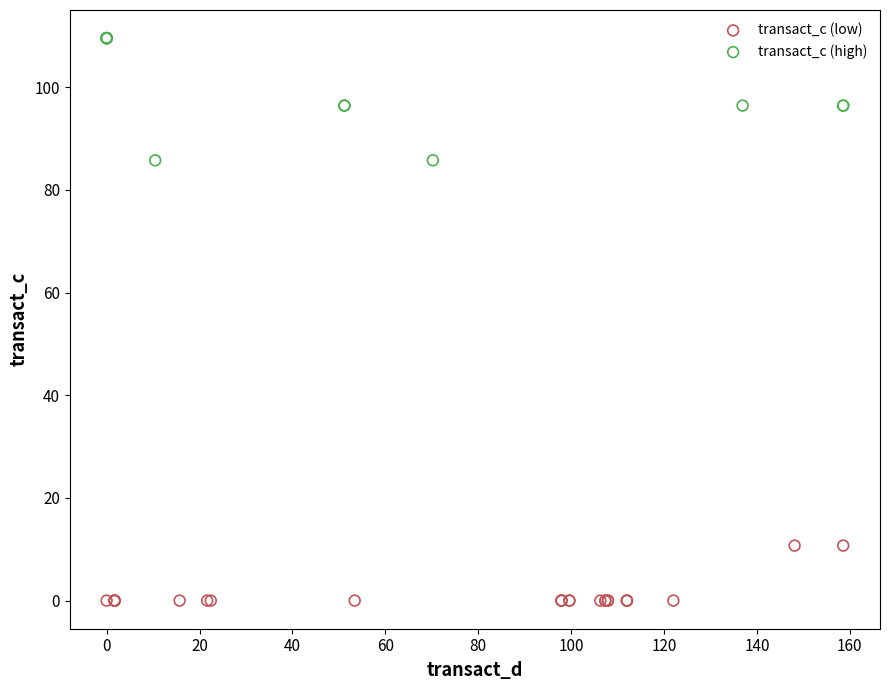

What are all the series names shown in the legend?

transact_c (low), transact_c (high)